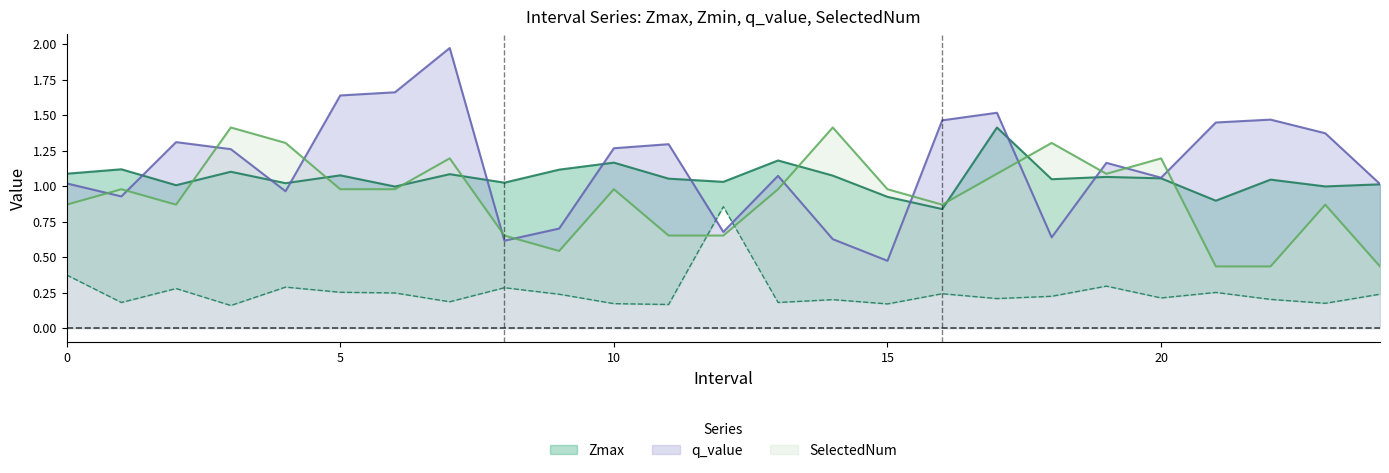

At which category is the sum across all series the highest?

7